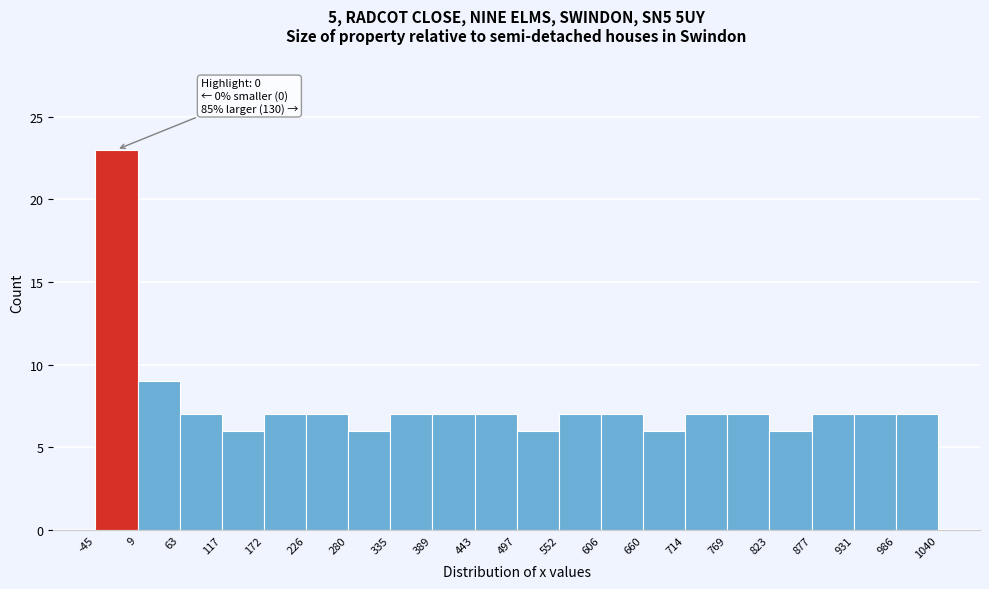

Over which range of the x-axis is the bar tallest?

-45 to 9